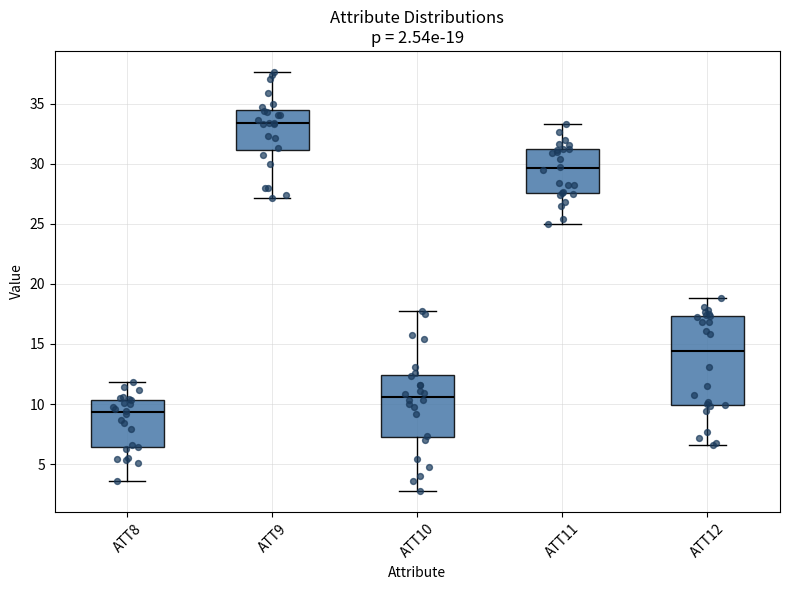

Comparing the boxes themselves (not the whiskers), which one is the tallest?

ATT12